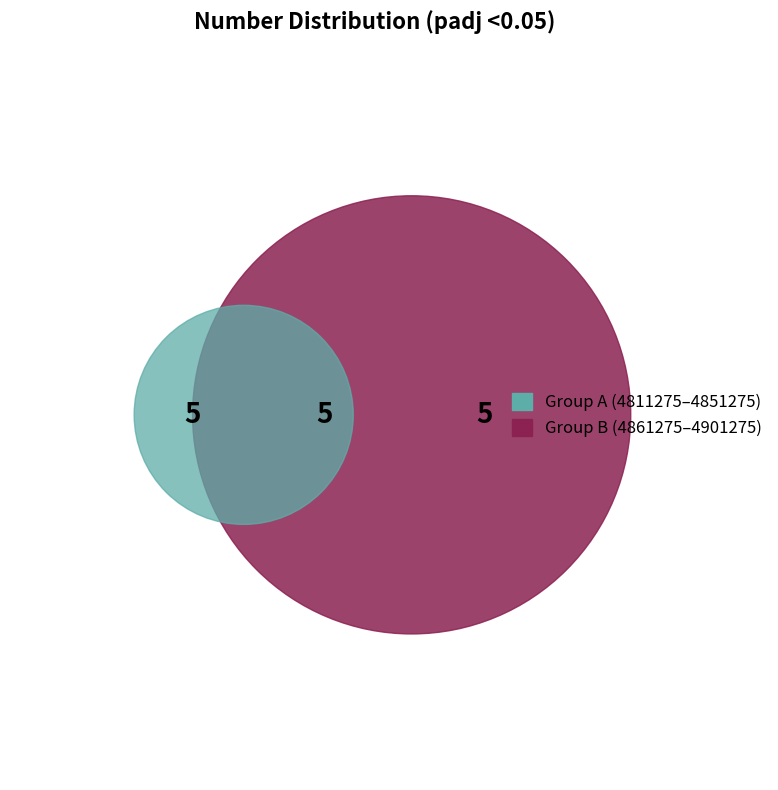

The 4871275 slice represents 5% of the pie. True or false?

False